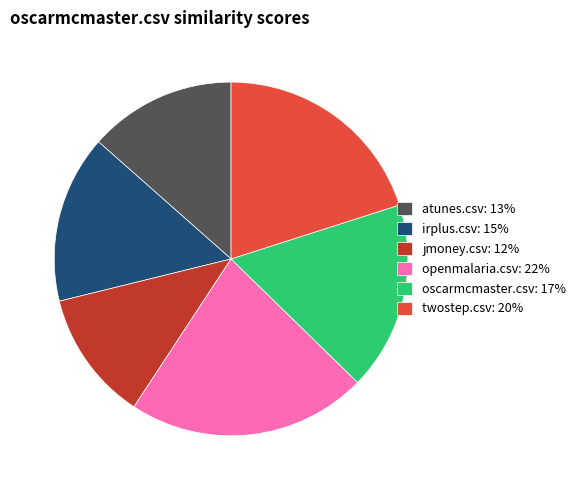

What is the smallest slice in the pie chart?

jmoney.csv